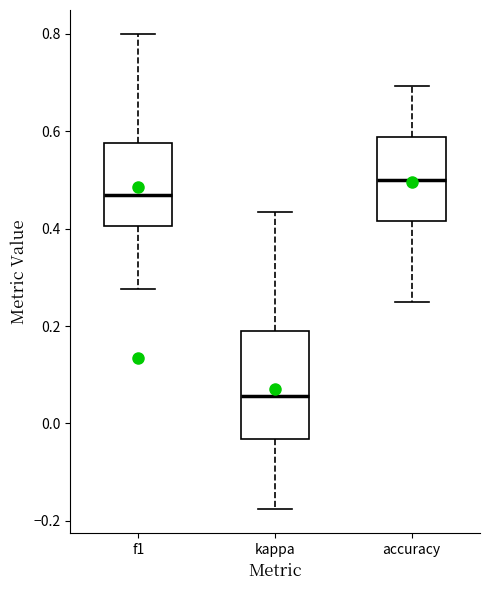

Reading left to right, read every box against the y-axis: the position of its median line, the range the box covers, and the ends of its whiskers. The values are not printed on the chart, so give them approximately, as read against the axis.

f1: median 0.46, box 0.40 to 0.58, whiskers 0.28 to 0.80
kappa: median 0.06, box -0.04 to 0.18, whiskers -0.18 to 0.44
accuracy: median 0.50, box 0.42 to 0.58, whiskers 0.26 to 0.70